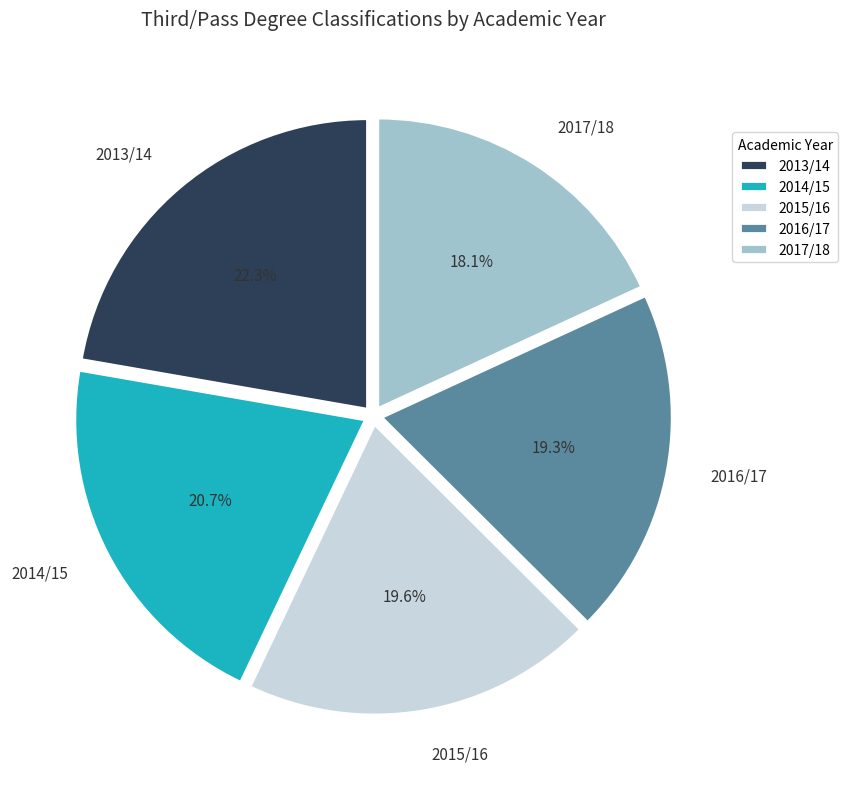

Which slice is the largest?

2013/14